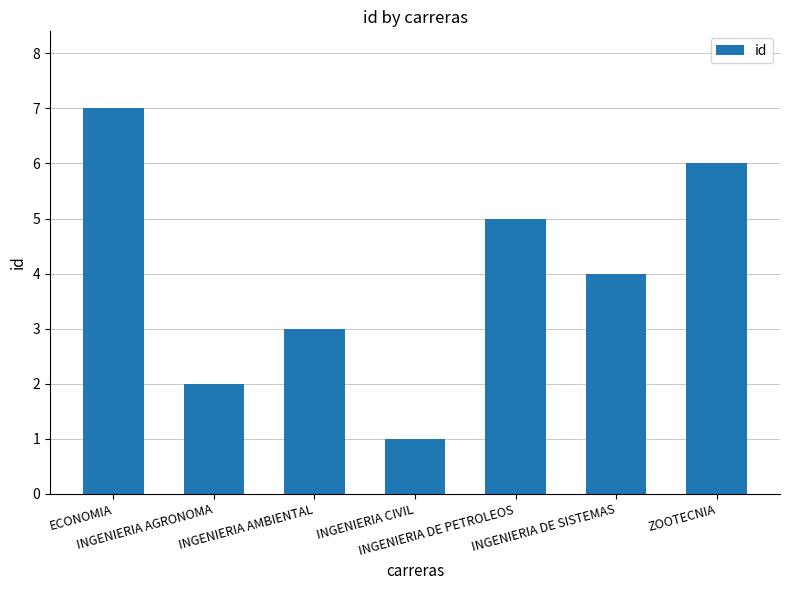

At which label is the value closest to 4?

INGENIERIA DE SISTEMAS